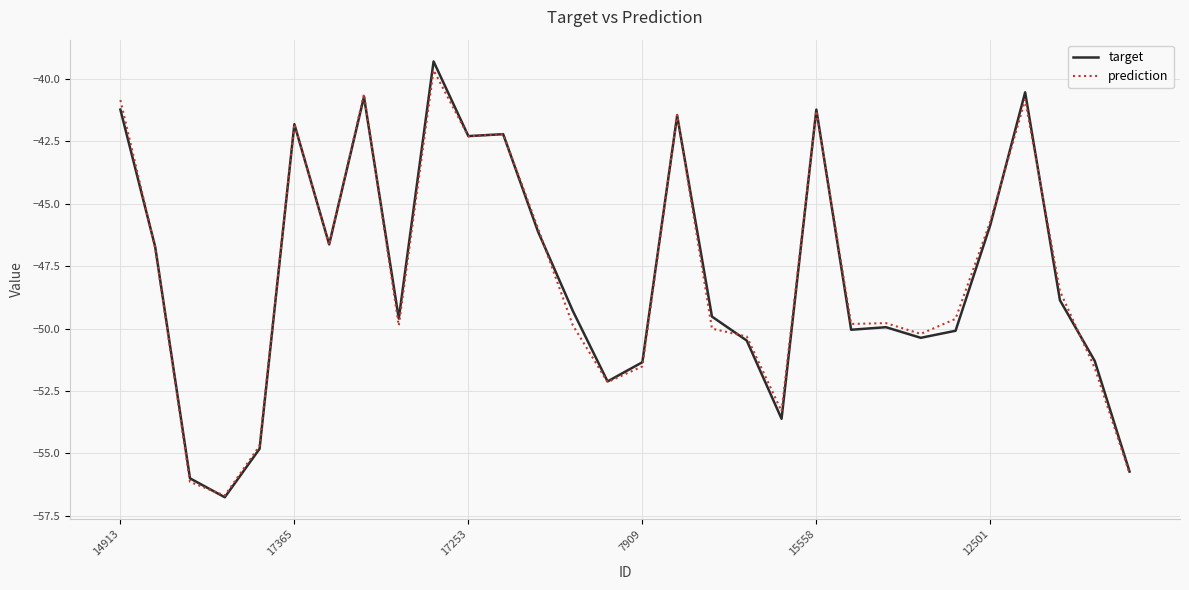

What is the lowest value of the target series?

-56.8